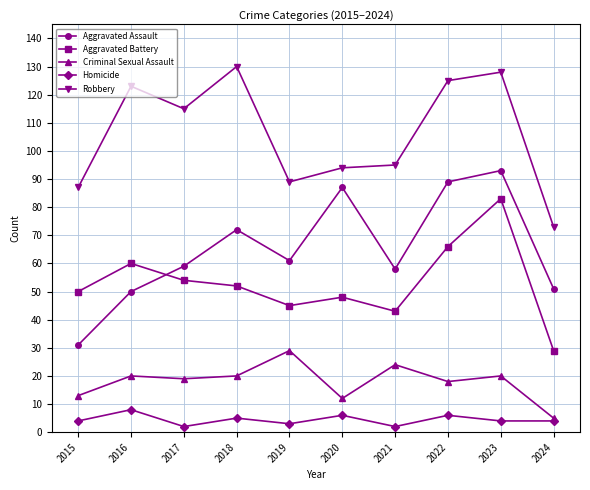

How many values in the Aggravated Assault series are below 61?

5